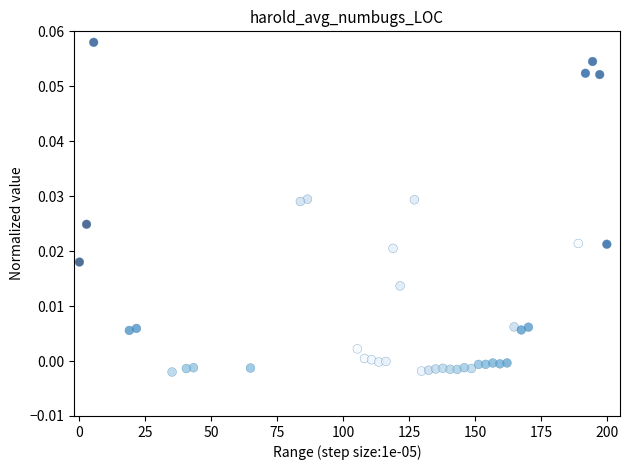

What is the range of X values (max minus min)?

200.0